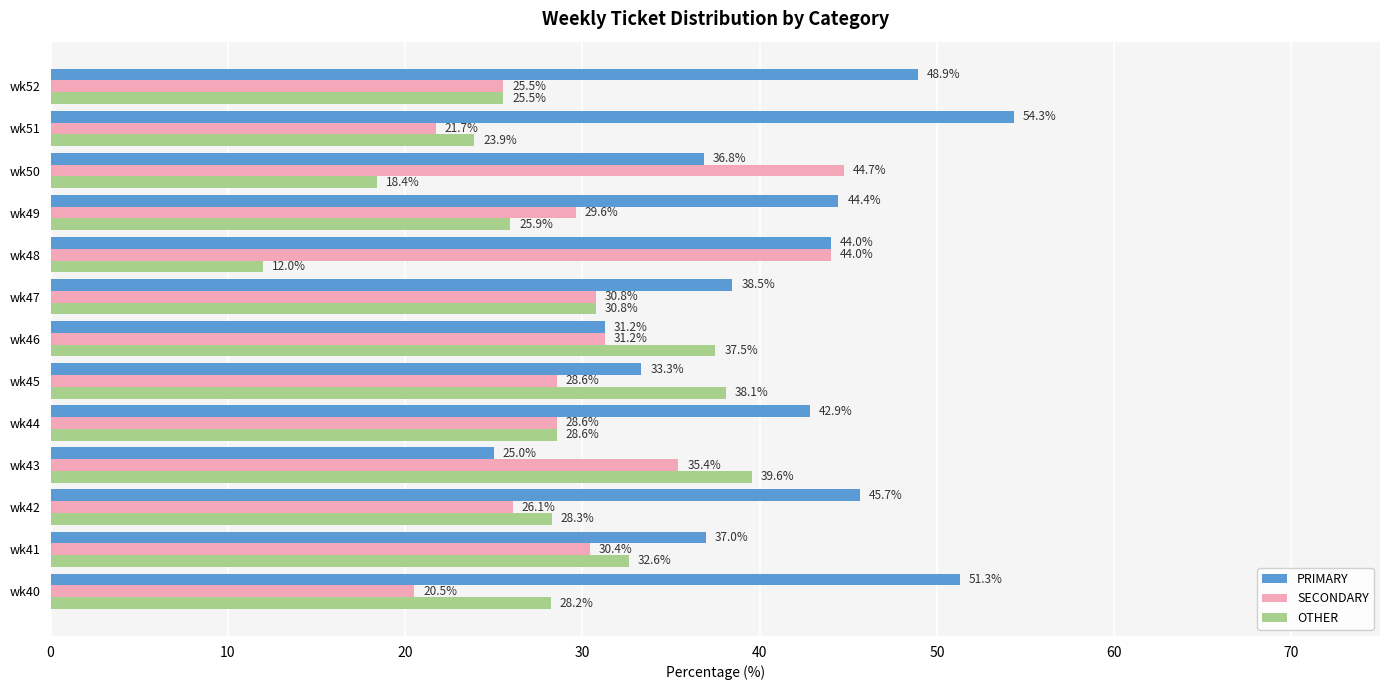

Rank the series by their average value, from highest to lowest.

PRIMARY, SECONDARY, OTHER